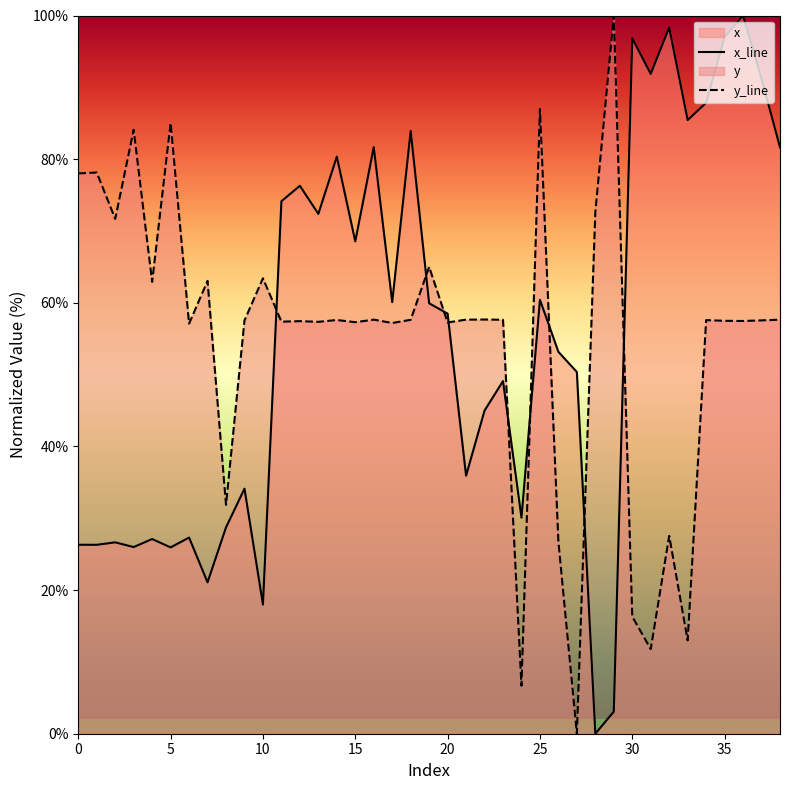

What is the spread (max minus min) of values at 24?

23.4